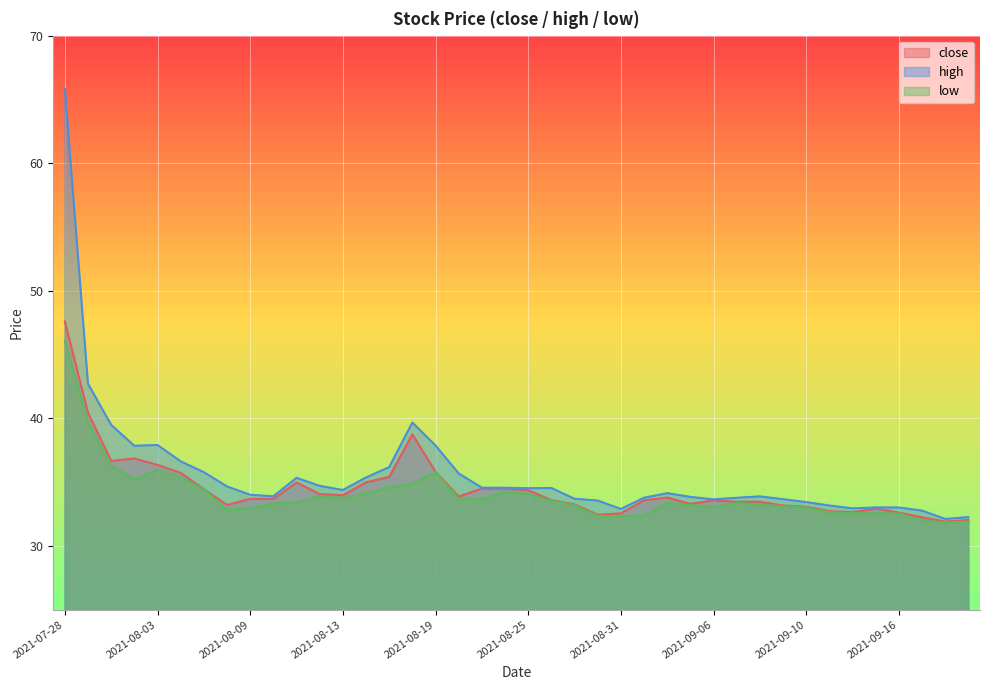

Which has a higher value, 2021-08-13 or 2021-08-16?

2021-08-16